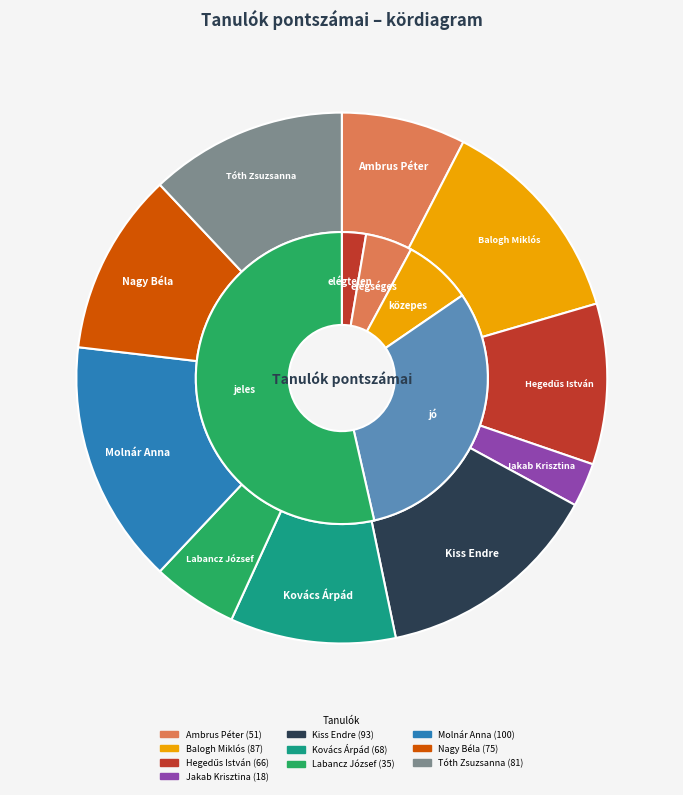

What is the ratio of the value at Ambrus Péter to the value at Nagy Béla?

0.7